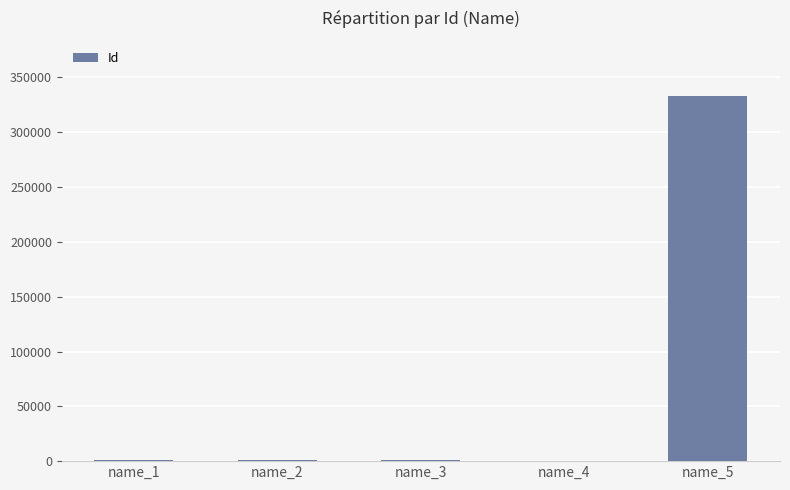

Is it true that the value at name_5 is 333444?

True